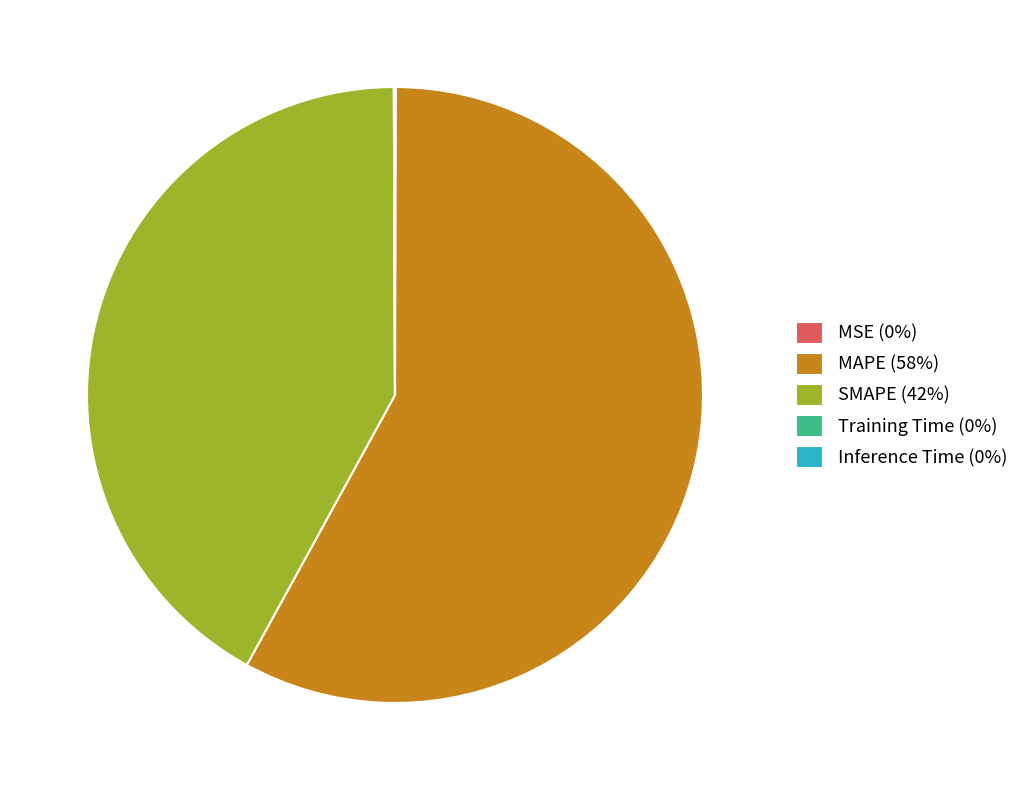

Which has a higher value, MAPE (58%) or SMAPE (42%)?

MAPE (58%)